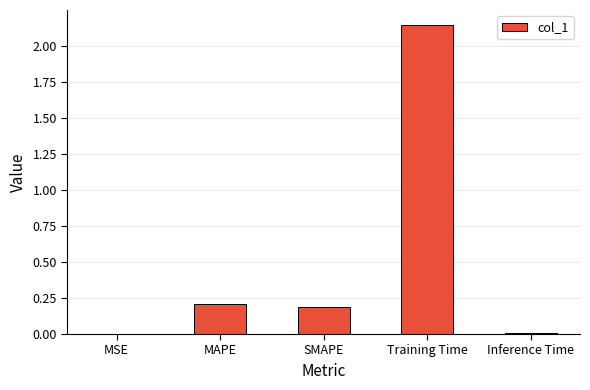

Which label corresponds to the largest value in the chart?

Training Time